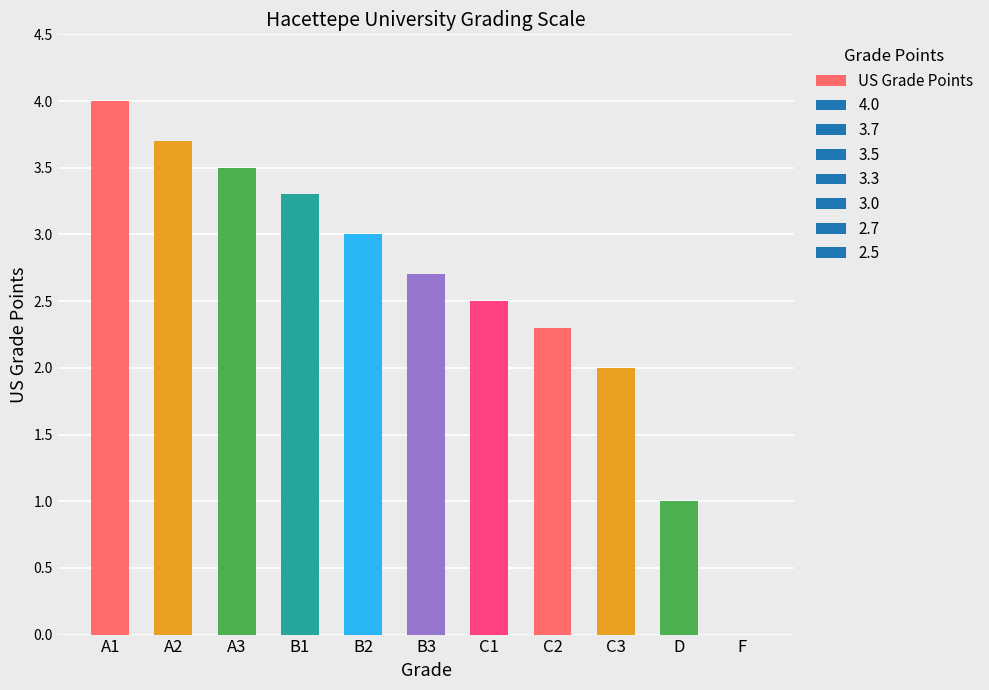

At which category does the chart reach its peak across all series?

A1